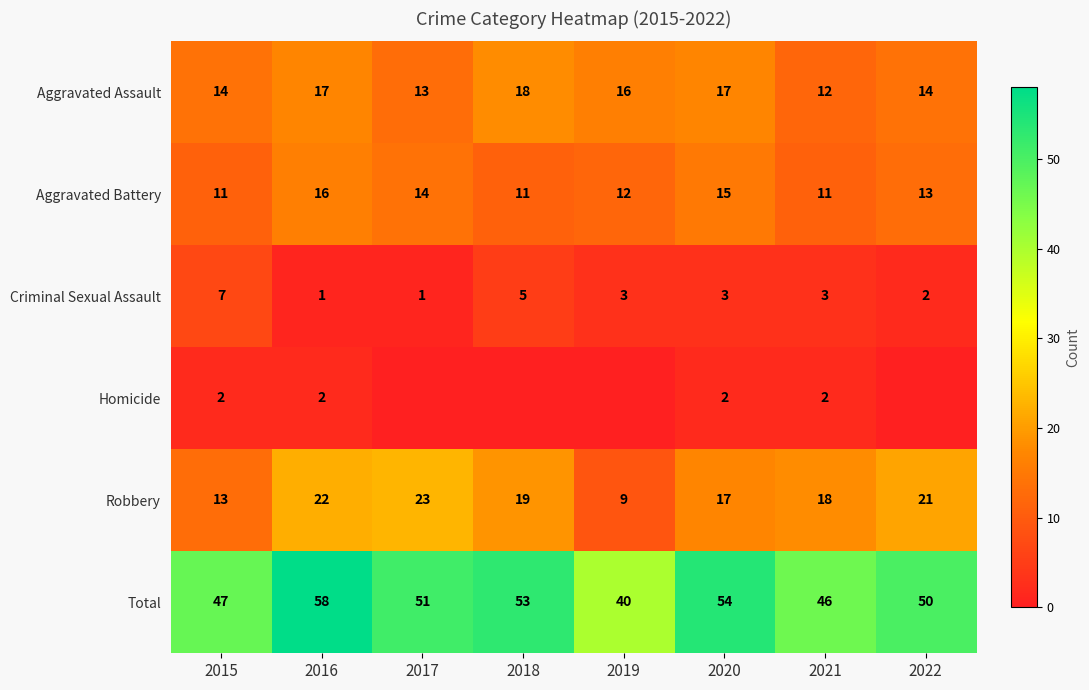

What is the maximum value for Criminal Sexual Assault?

7